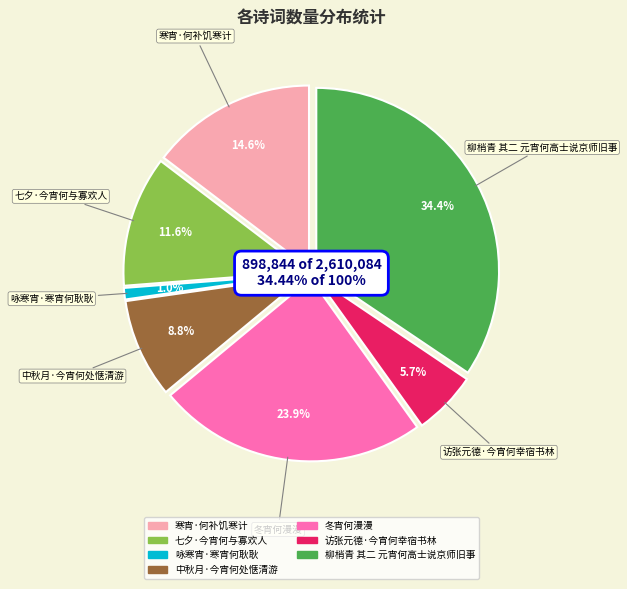

Does any single category account for the majority?

No